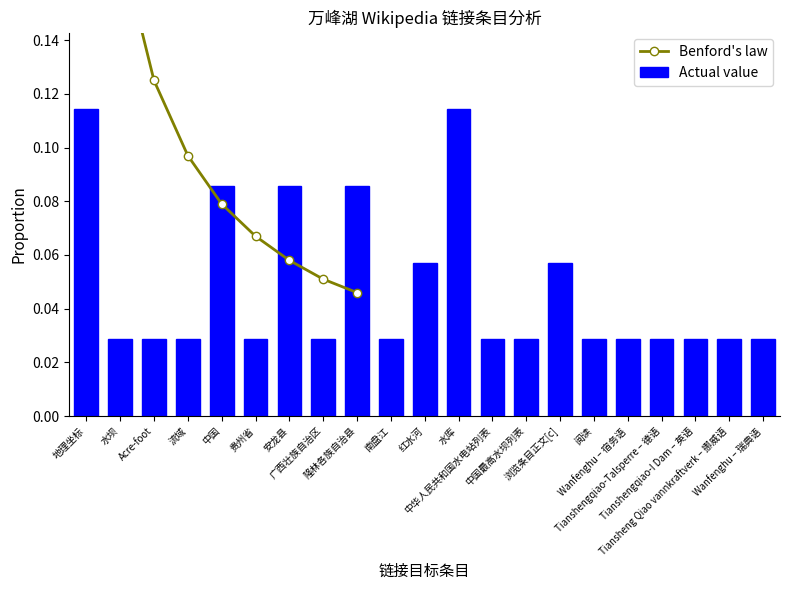

How many bars are there in total?

21